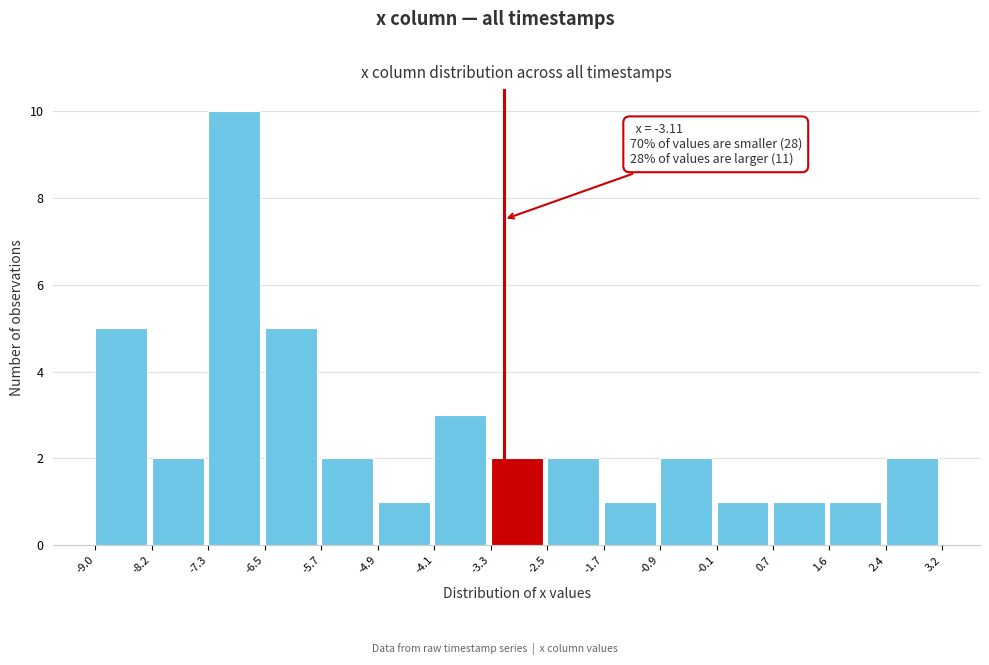

Which range on the x-axis has the tallest bar?

-7.3 to -6.5